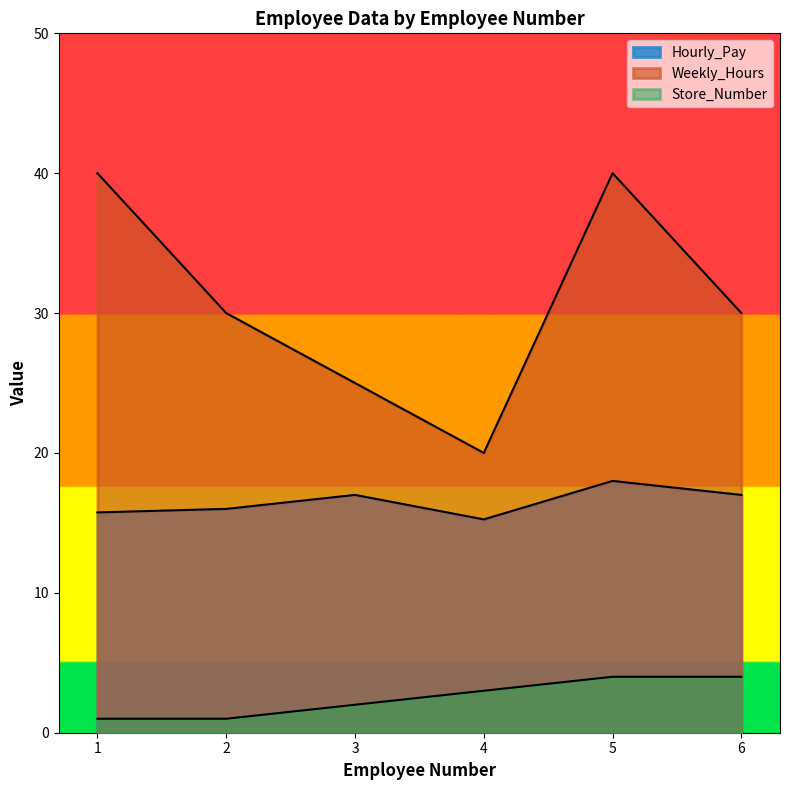

At which category is the sum across all series the highest?

5